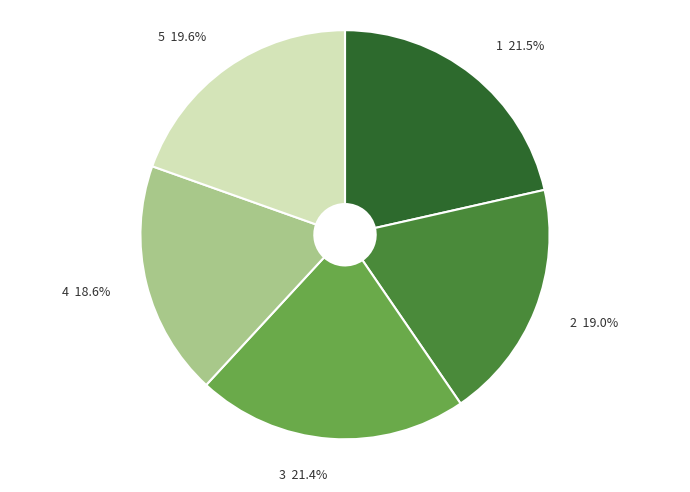

Count the number of slices in the pie.

5